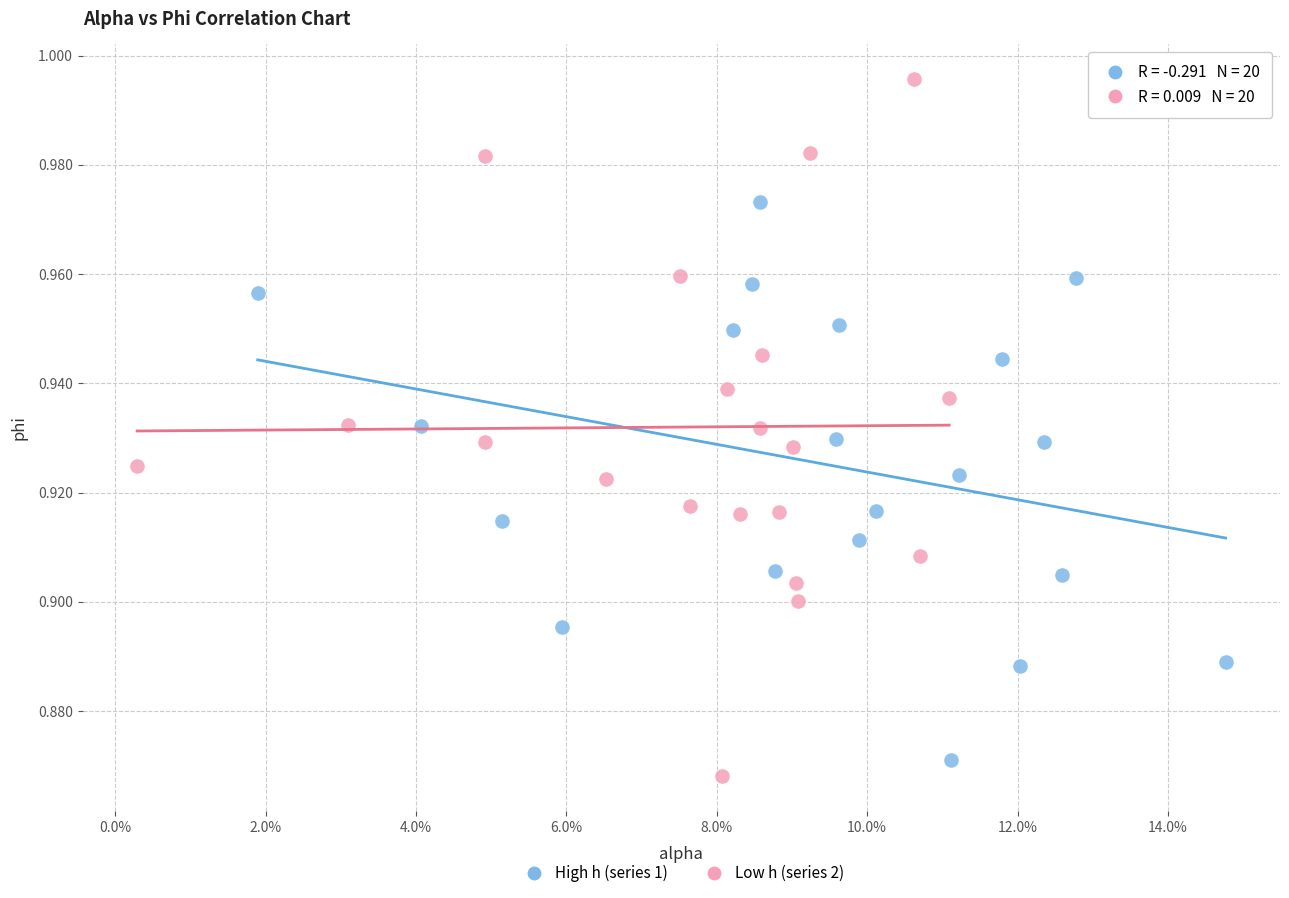

Which series contains the highest Y value?

Low h (series 2)